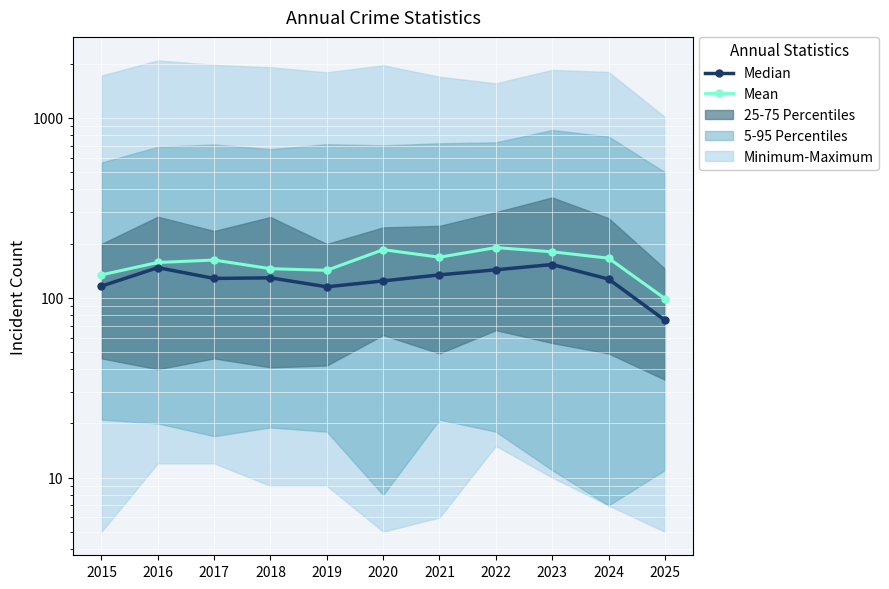

What is the value of the Median point at the 1st from the left?

116